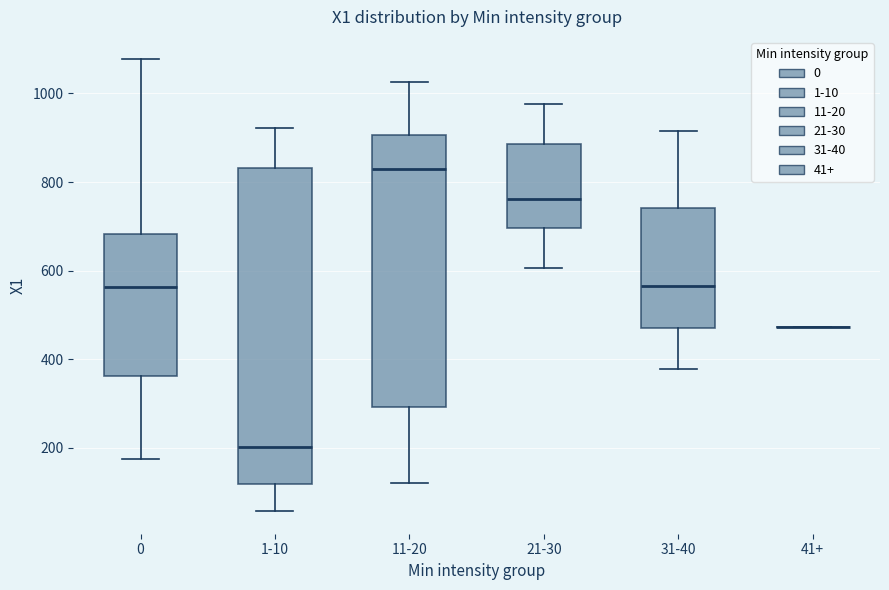

Reading left to right, read every box against the y-axis: the position of its median line, the range the box covers, and the ends of its whiskers. The values are not printed on the chart, so give them approximately, as read against the axis.

0: median 560, box 360 to 680, whiskers 180 to 1080
1-10: median 200, box 120 to 840, whiskers 60 to 920
11-20: median 840, box 300 to 900, whiskers 120 to 1020
21-30: median 760, box 700 to 880, whiskers 600 to 980
31-40: median 560, box 480 to 740, whiskers 380 to 920
41+: box collapsed to a line at 480, whiskers 480 to 480